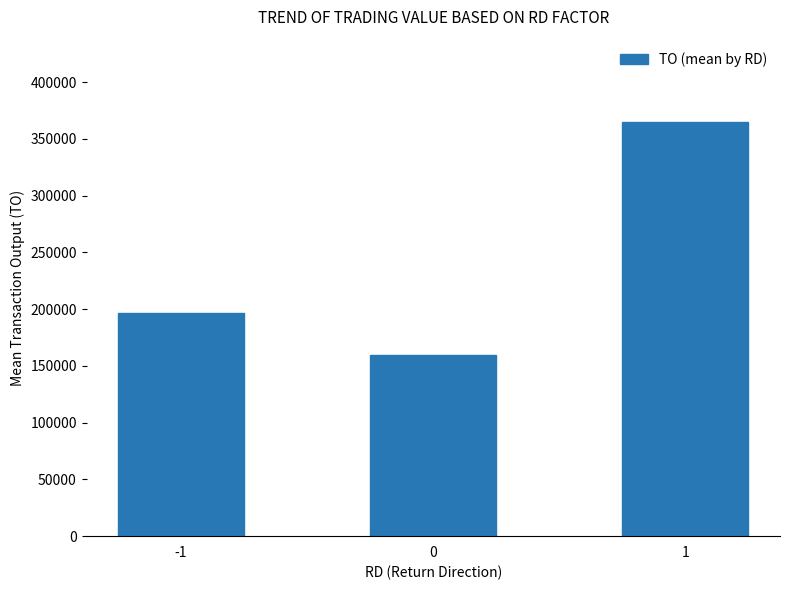

What is the change in value from -1 to 1?

+167552.5